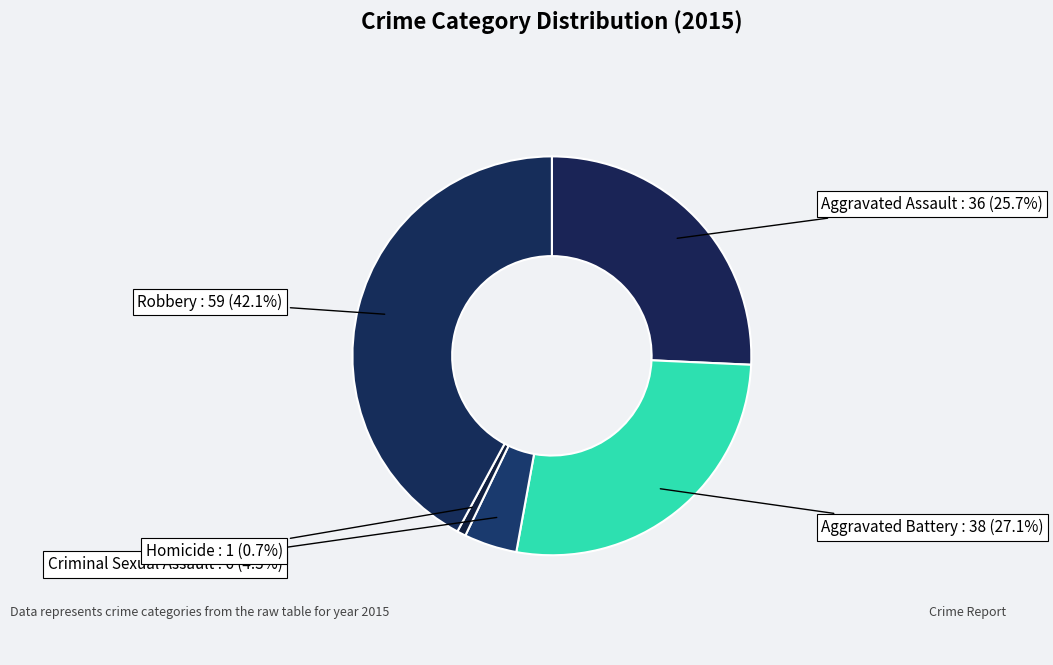

Does any single category account for the majority?

No